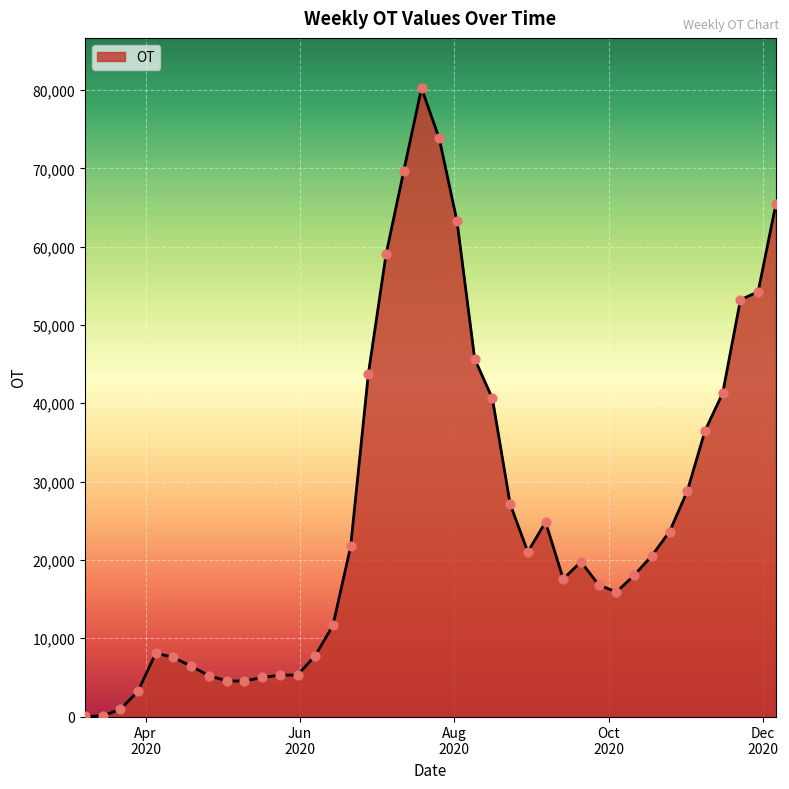

What is the maximum value shown in the chart?

80236